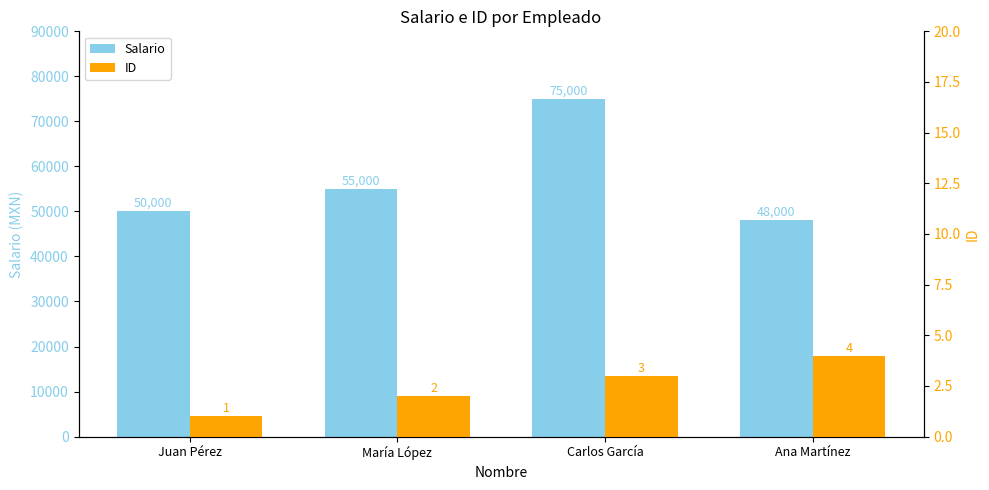

Where does the ID series first go above 3?

Ana Martínez